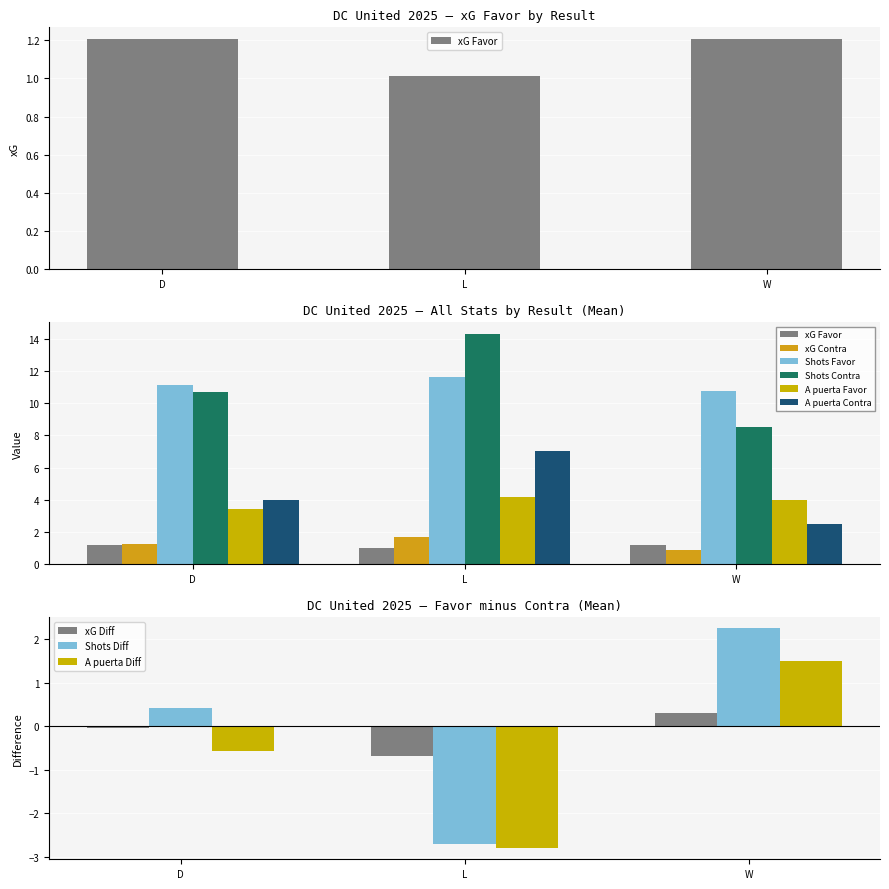

What are all the series names shown in the legend?

xG Favor, xG Contra, Shots Favor, Shots Contra, A puerta Favor, A puerta Contra